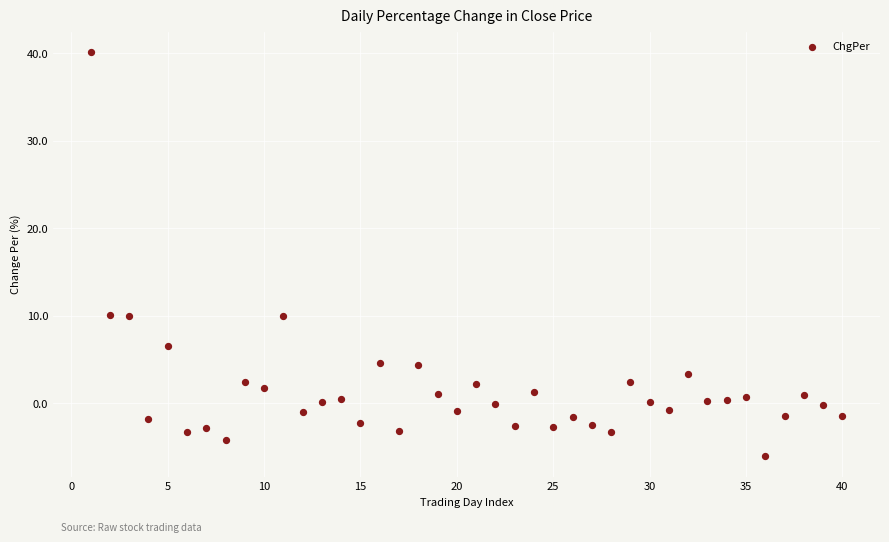

What is the range of Y values (max minus min)?

46.3